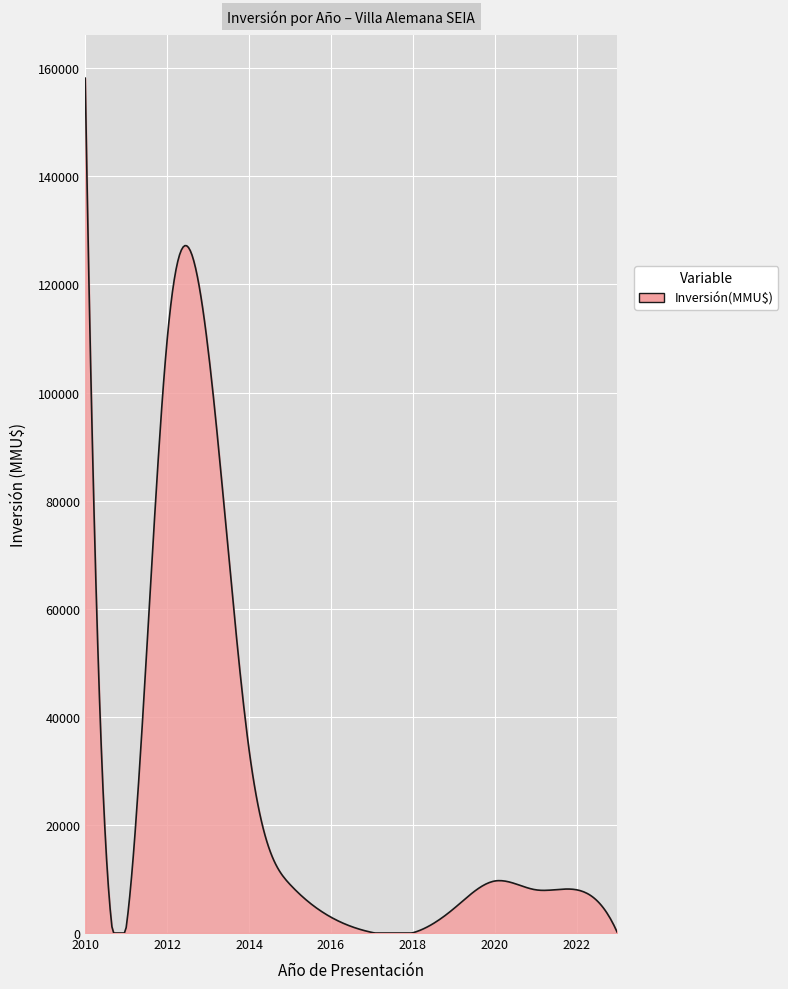

What is the difference between the maximum and second lowest values?

158156.0